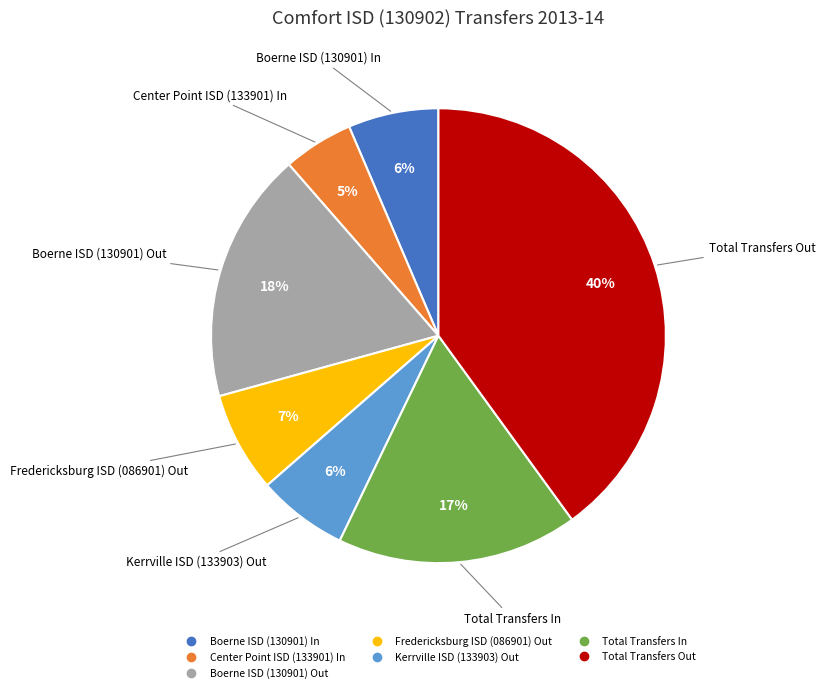

What percentage is the Boerne ISD (130901) In slice, to the nearest percent?

6%